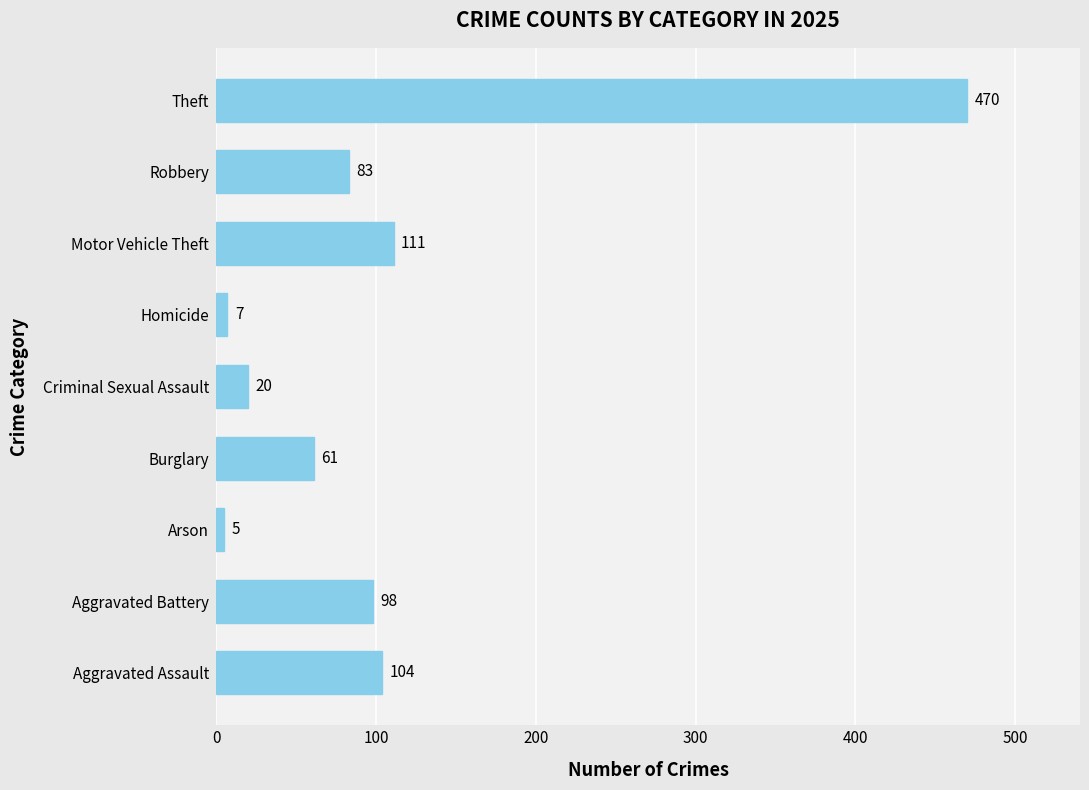

Read the value at Motor Vehicle Theft, to the nearest 50.

100